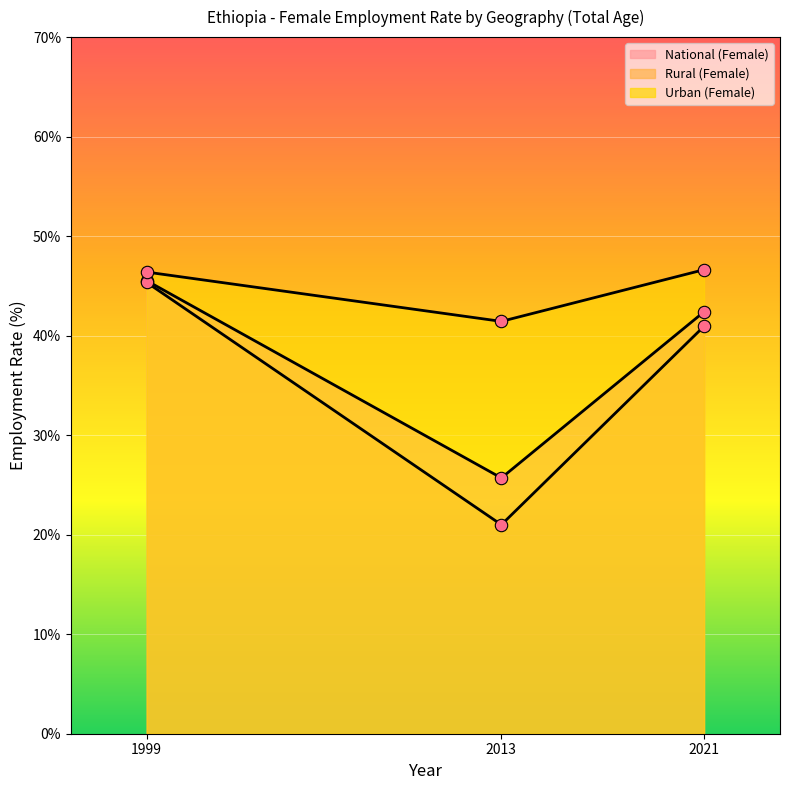

Which series contains the lowest Y value?

Rural (Female)